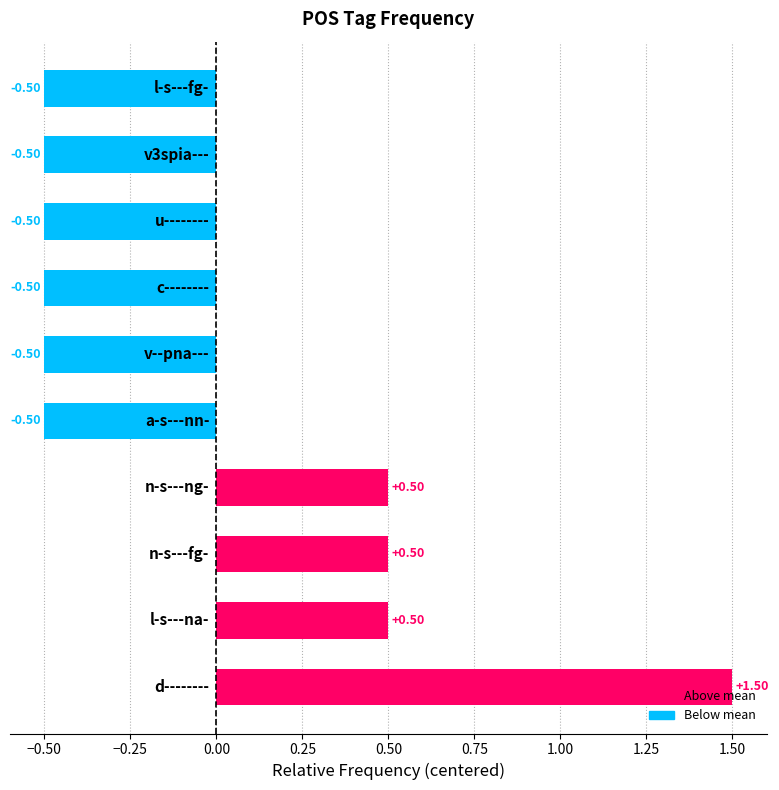

How many bars are there in total?

10